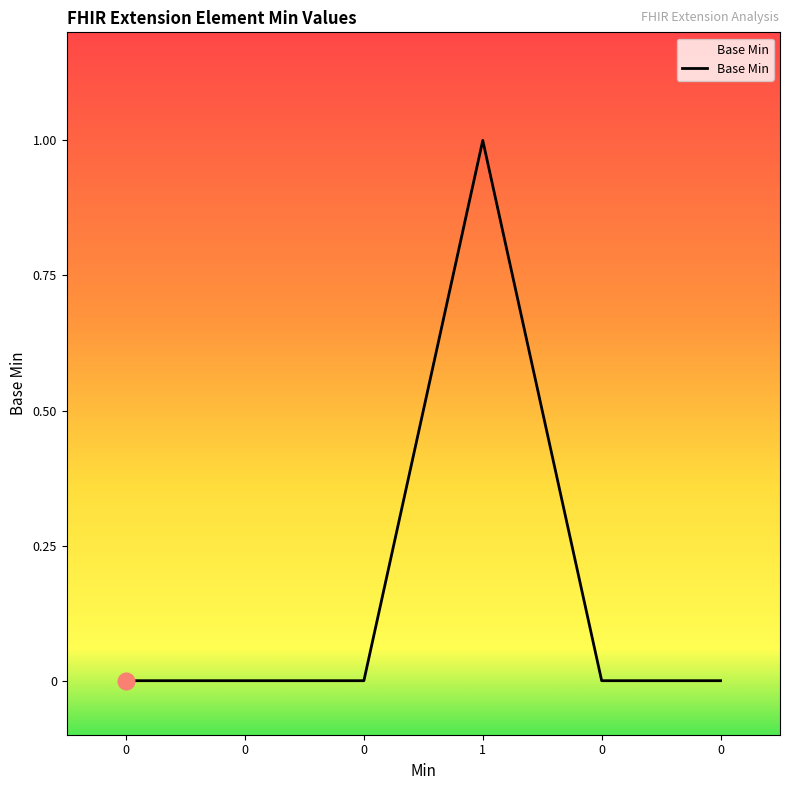

How many categories are shown in the chart?

6